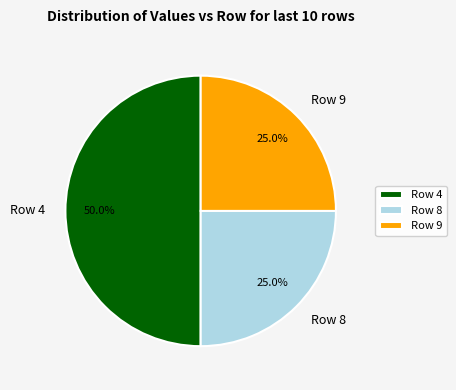

Which slice is the largest?

Row 4